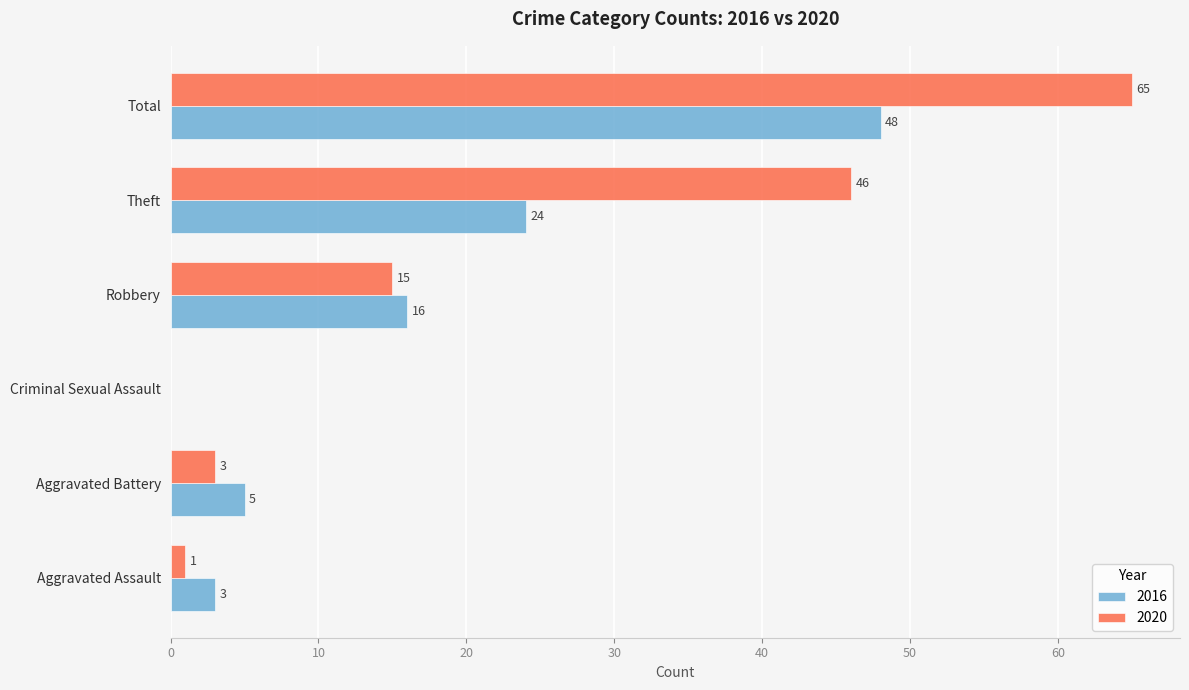

Count the number of data series in this chart.

2